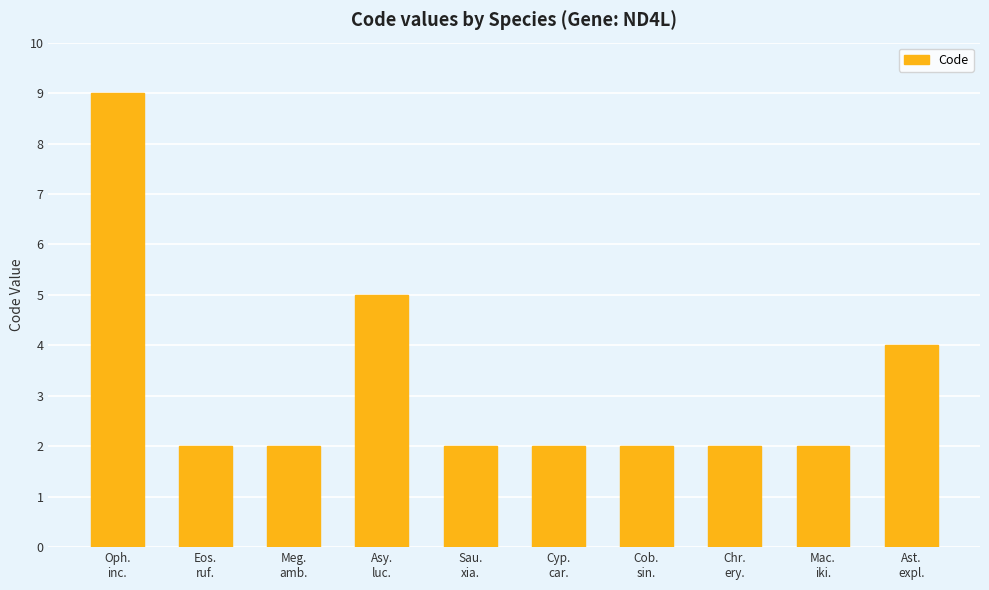

What is the greatest value displayed?

9